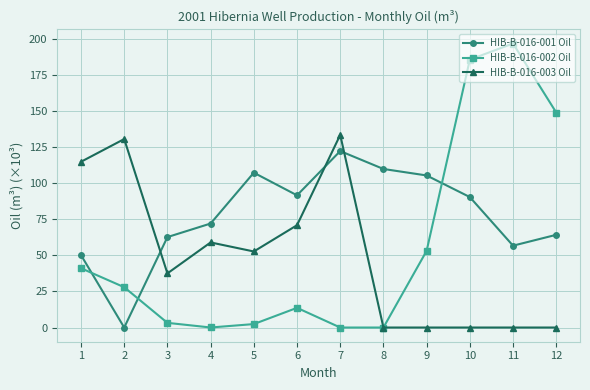

Which category has the highest value in the HIB-B-016-002 Oil series?

11